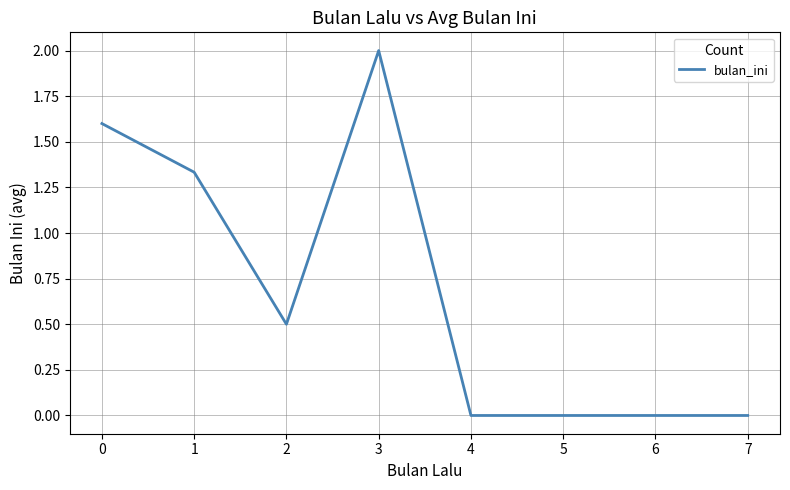

What is the maximum value shown in the chart?

2.0